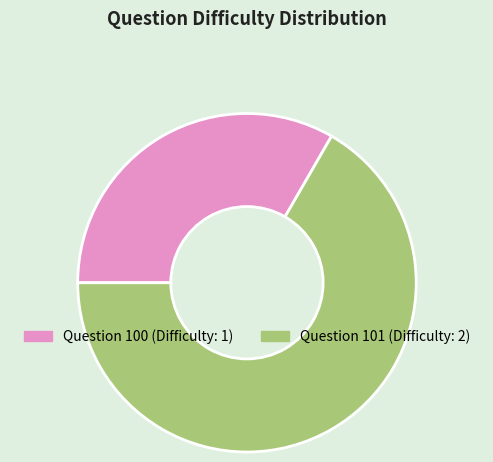

Does any single category account for the majority?

Yes